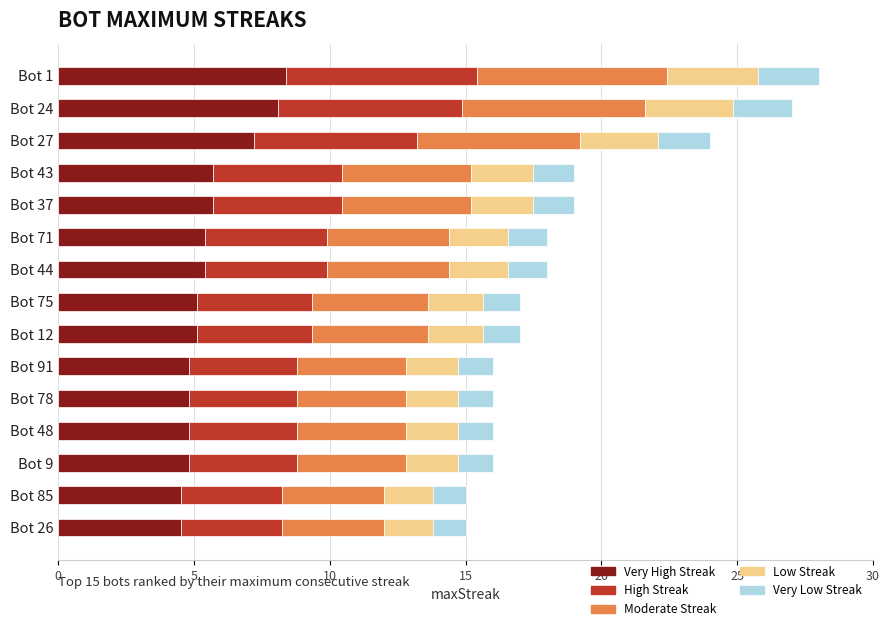

What is the total value across all series at Bot 75?

17.0